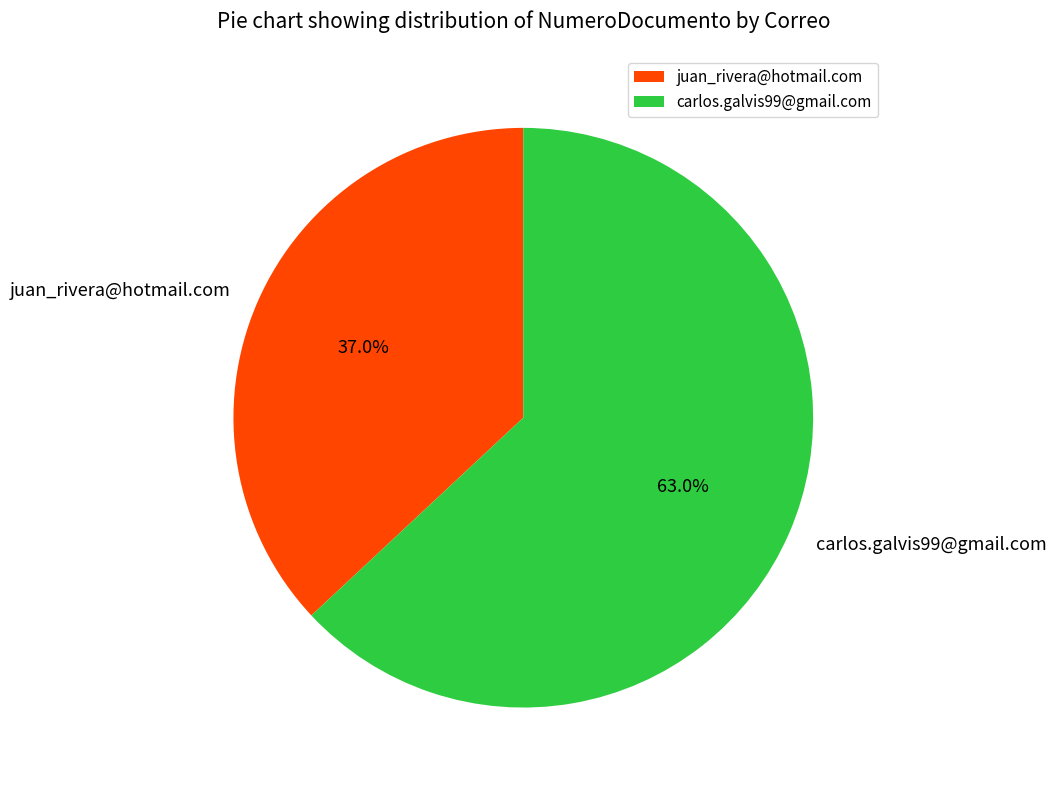

How many slices are in this pie chart?

2